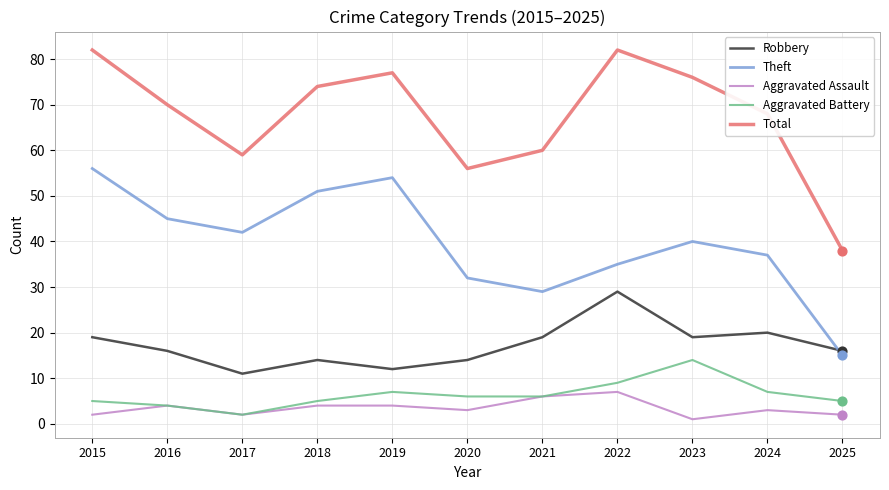

What is the total value across all series at 2020?

111